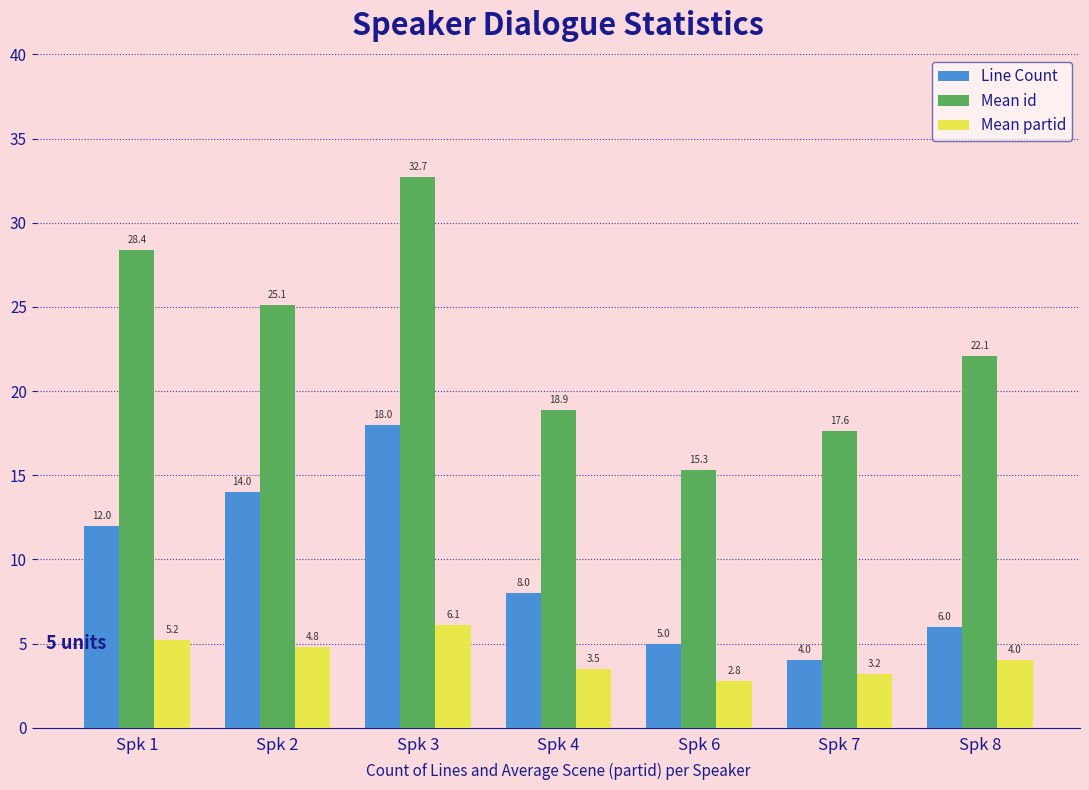

Which category has the lowest value in the Line Count series?

Spk 7